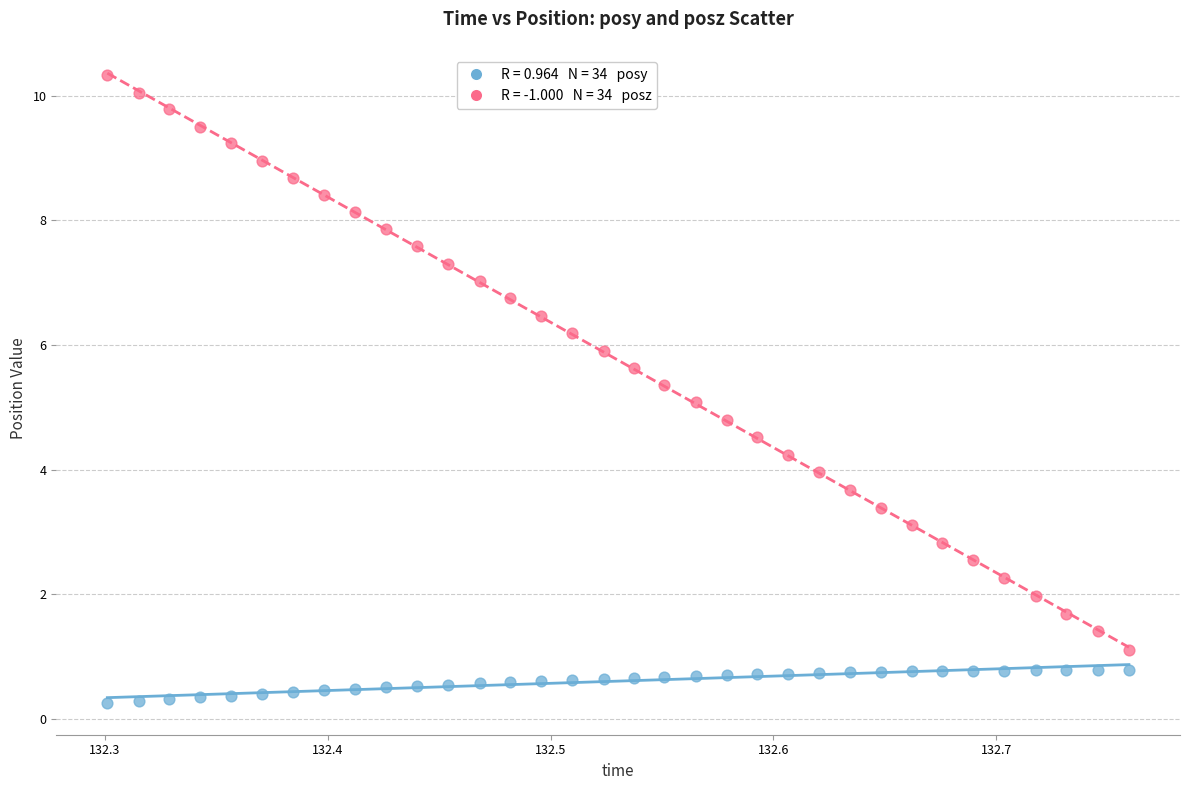

Across all data points, what is the range of Y values (max minus min)?

10.1